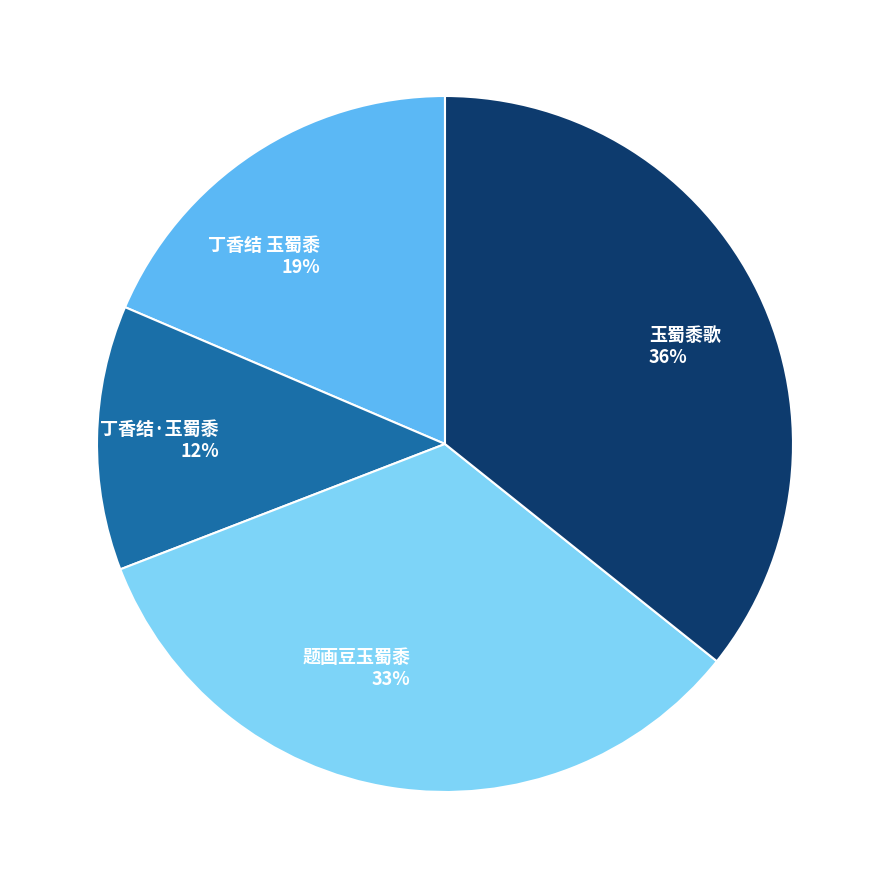

What is the smallest slice in the pie chart?

丁香结·玉蜀黍